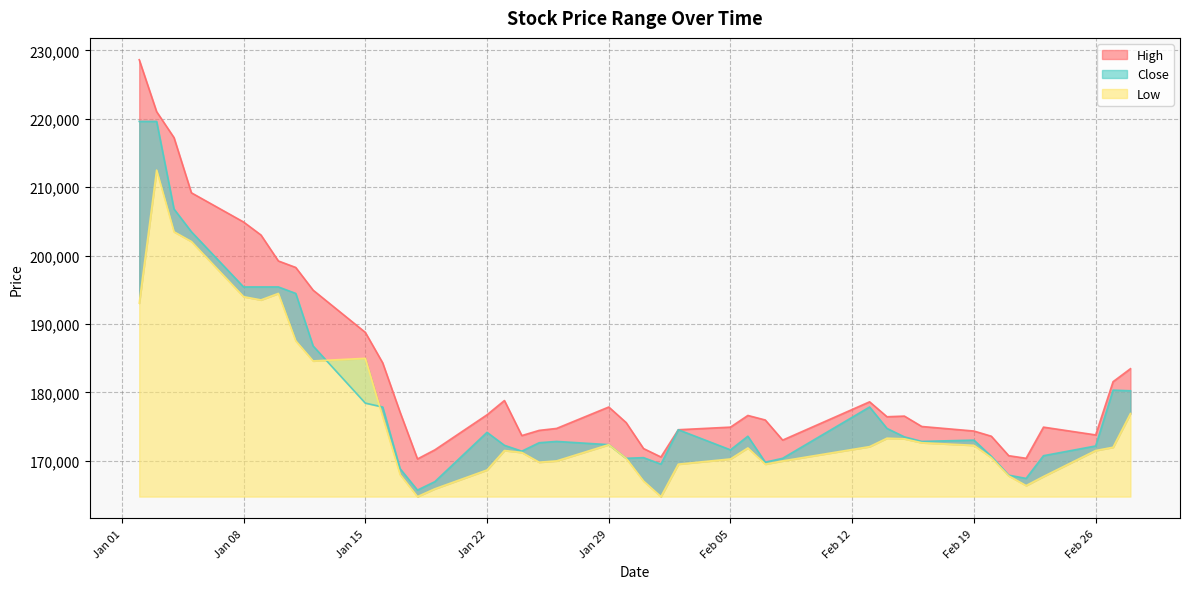

What is the total value across all series at 2024-02-07?

515307.2